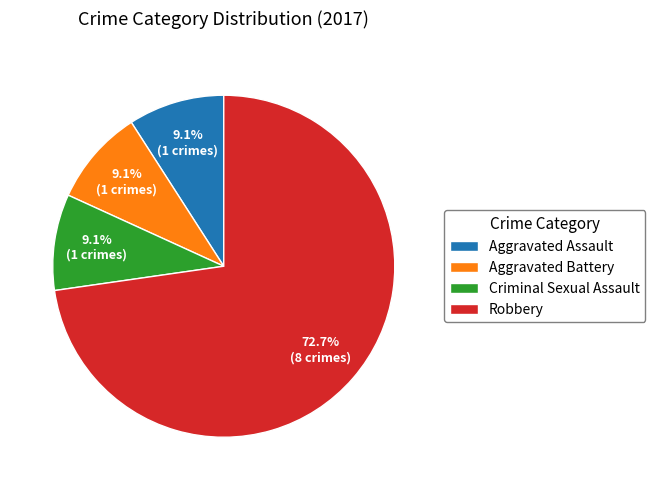

How many slices are in this pie chart?

4